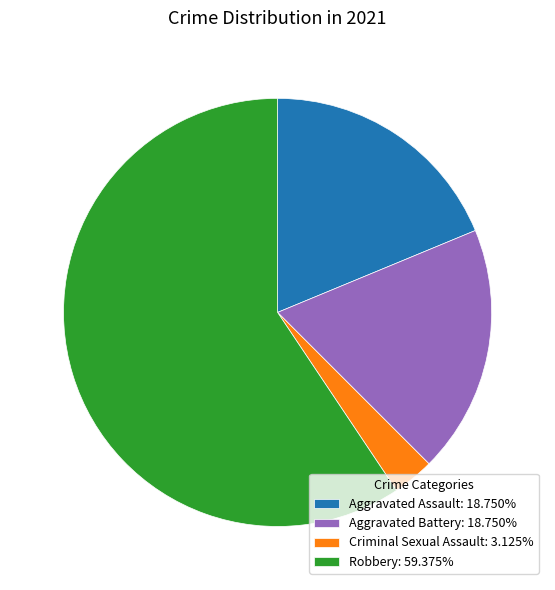

Combined, do Robbery: 59.375% and Aggravated Battery: 18.750% account for over 50%?

Yes